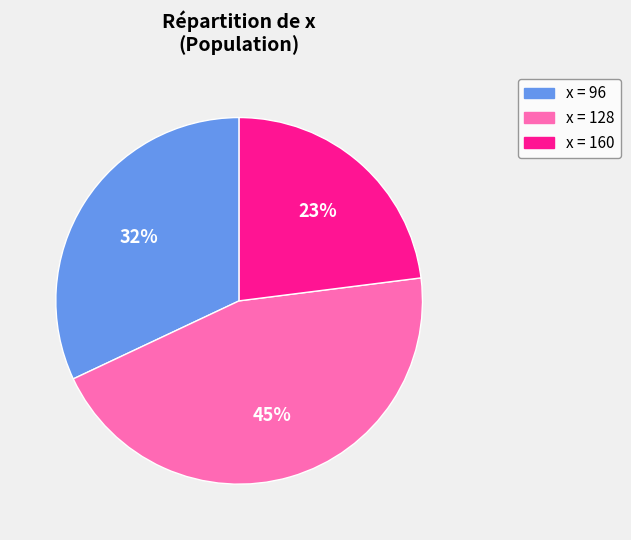

To the nearest percent, what is the difference between the largest and smallest slice percentages?

22%